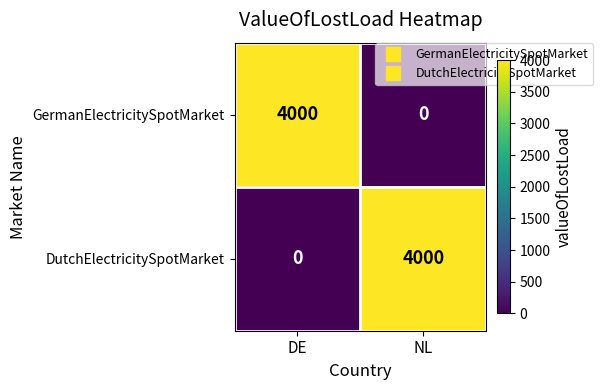

Which category has the lowest value in the GermanElectricitySpotMarket series?

NL